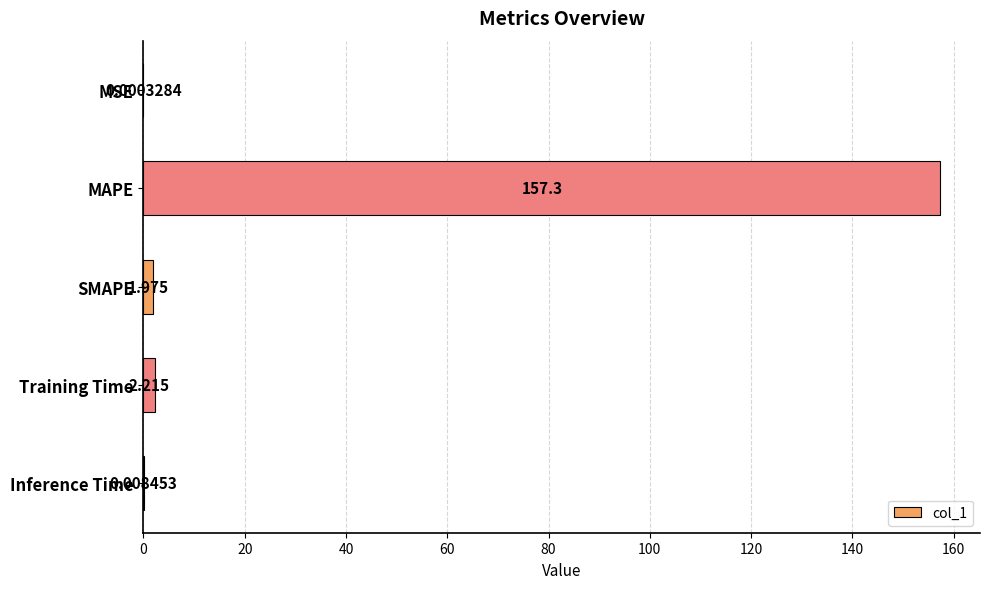

Which has a higher value, MAPE or MSE?

MAPE